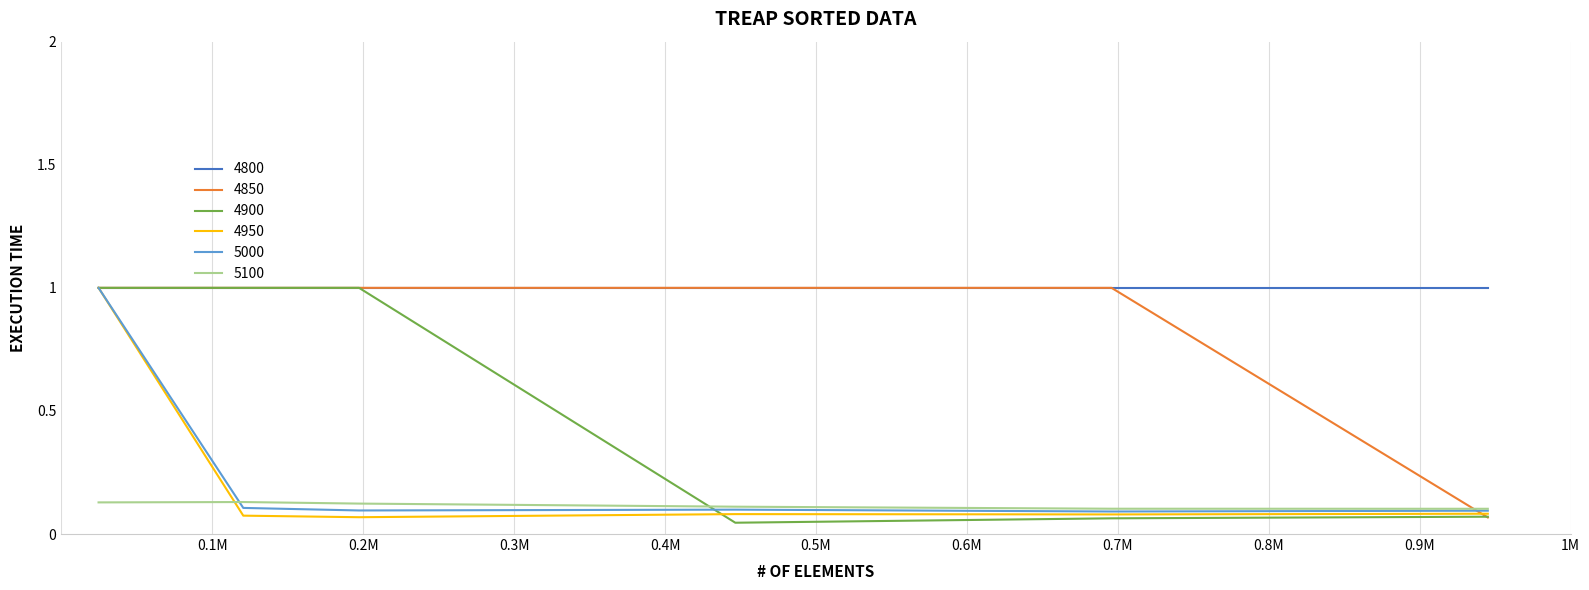

True or false: 4900 and 5100 intersect in this chart.

True